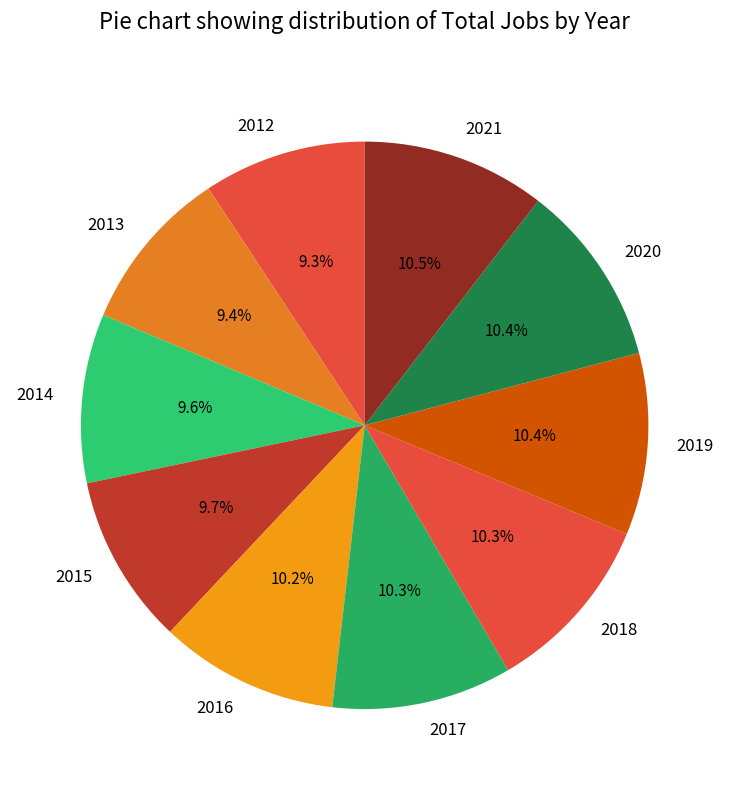

Does 2016 account for over 50% of the chart?

No